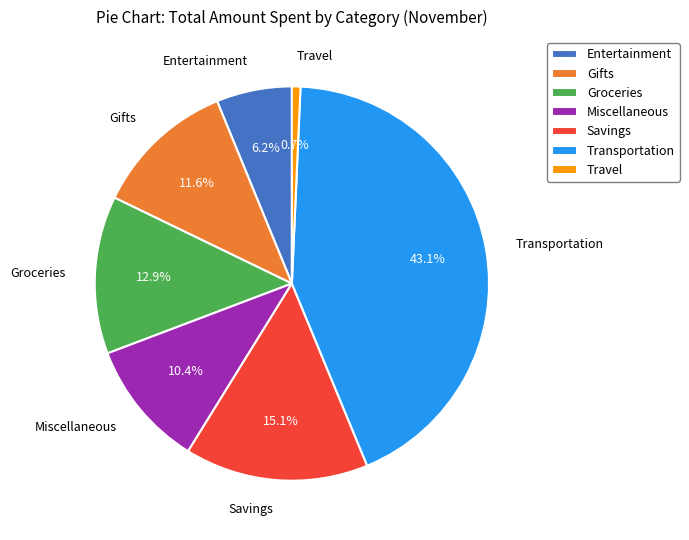

Is there any slice that represents more than half of the pie?

No